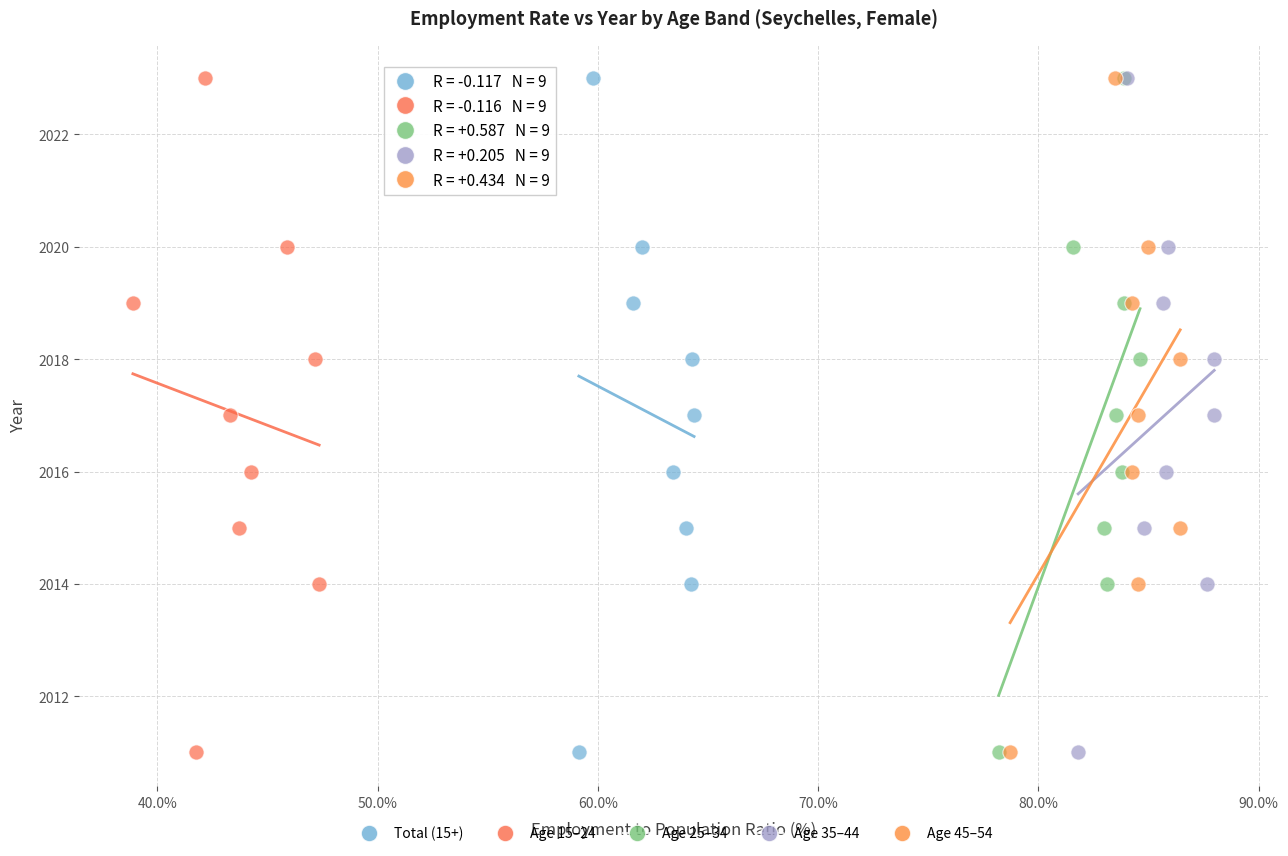

What are all the series names shown in the legend?

Total (15+), Age 15–24, Age 25–34, Age 35–44, Age 45–54